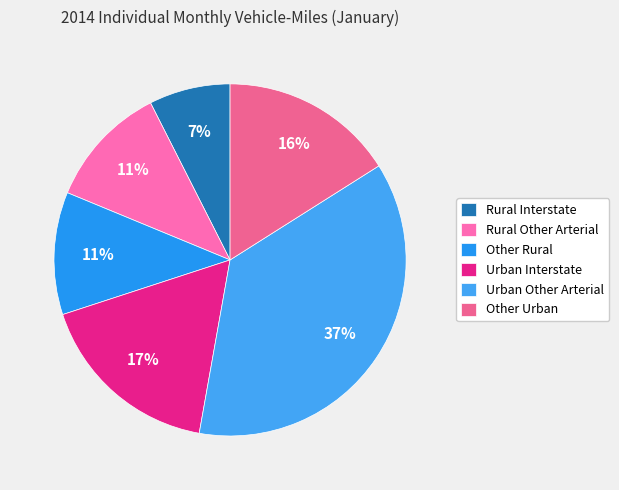

Is there any slice that represents more than half of the pie?

No